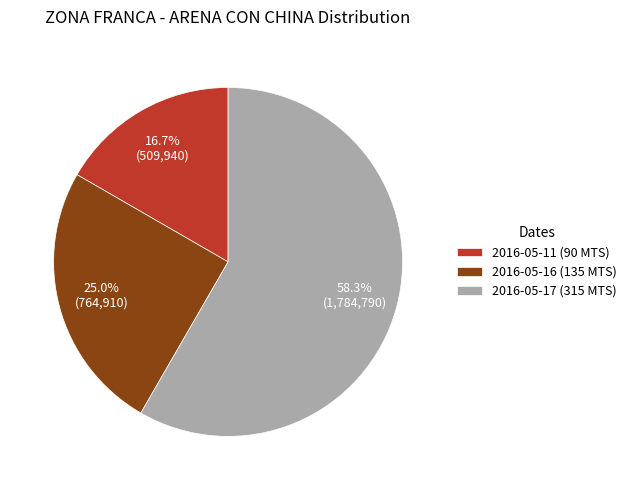

To the nearest percent, what is the difference between the 2016-05-11 (90 MTS) and 2016-05-16 (135 MTS) slice percentages?

8%